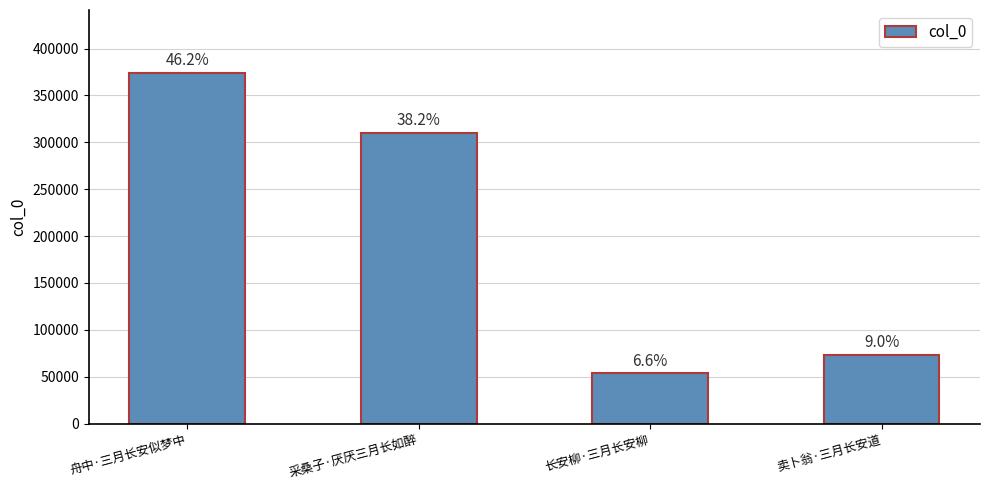

What is the change in value from 舟中·三月长安似梦中 to 采桑子·厌厌三月长如醉?

-64186